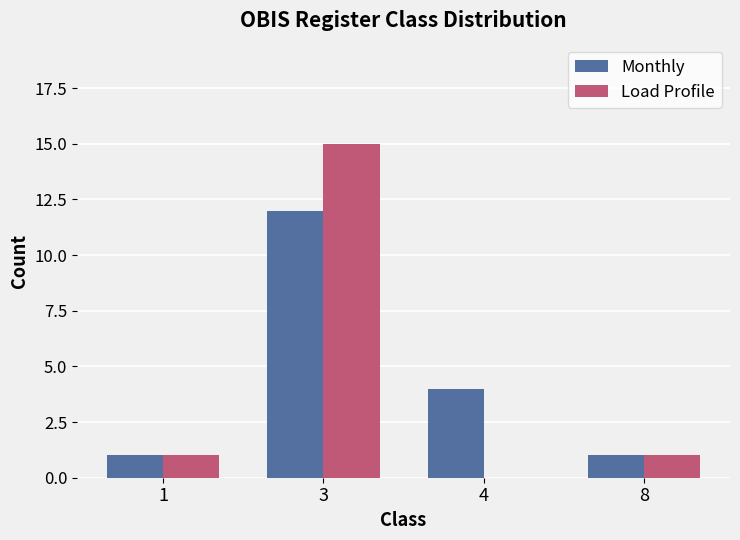

Which series has the largest total across all categories?

Monthly